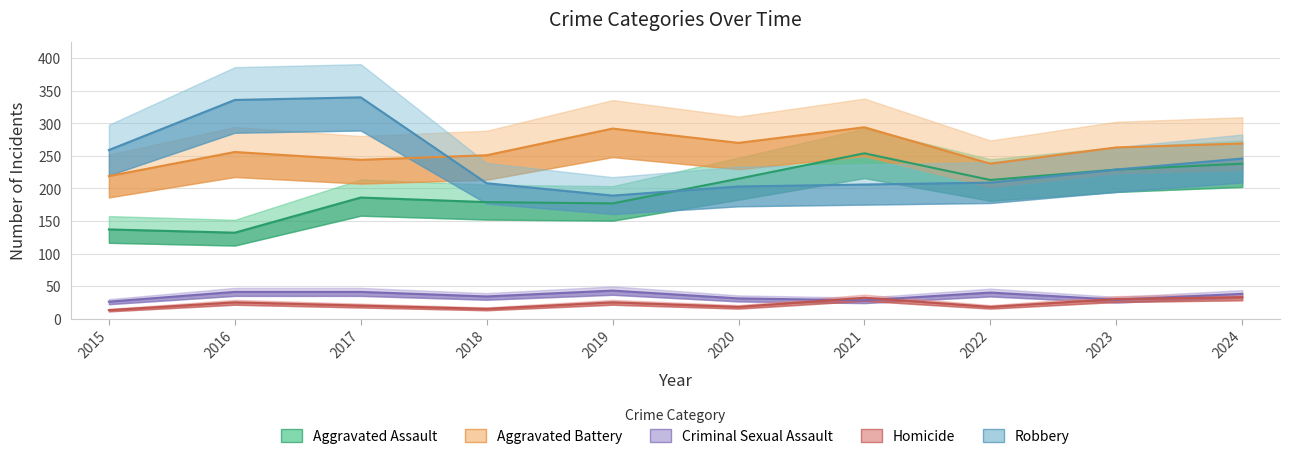

Reading right to left, what are all the values shown in this chart?

Aggravated Assault: 238	229	213	254	215	177	179	186	132	137
Aggravated Battery: 269	263	238	294	270	292	251	244	256	219
Criminal Sexual Assault: 38	29	40	28	31	43	34	41	41	26
Homicide: 33	30	18	32	18	25	15	20	25	13
Robbery: 246	229	209	206	203	189	208	340	336	259